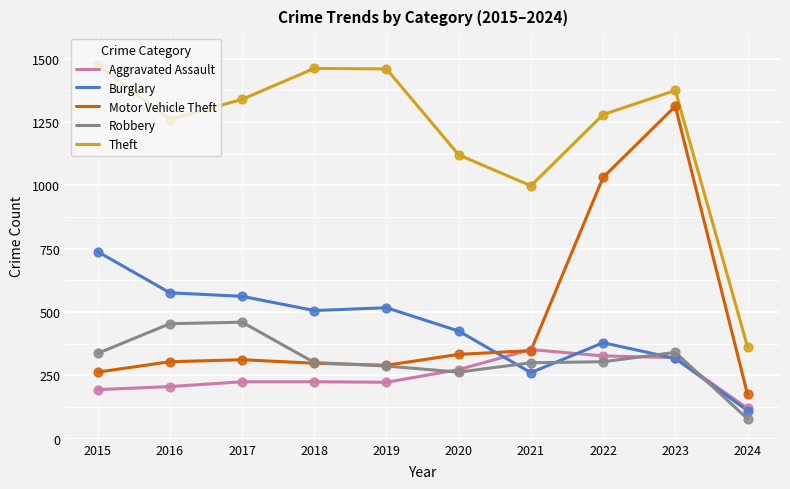

Is the value of Aggravated Assault at 2019 greater than the value of Theft at 2021?

No